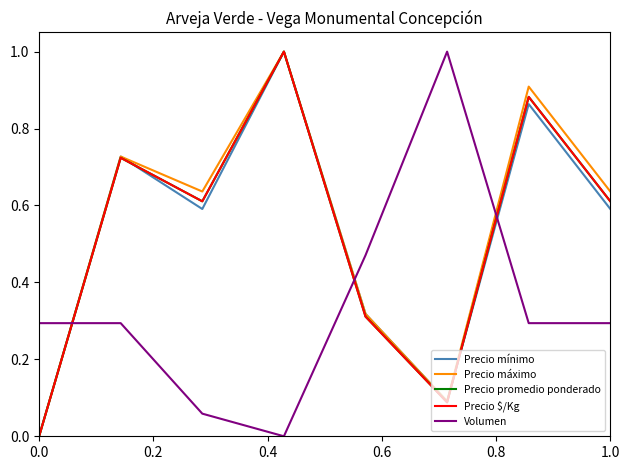

Does the chart display data point markers on the line(s)?

No